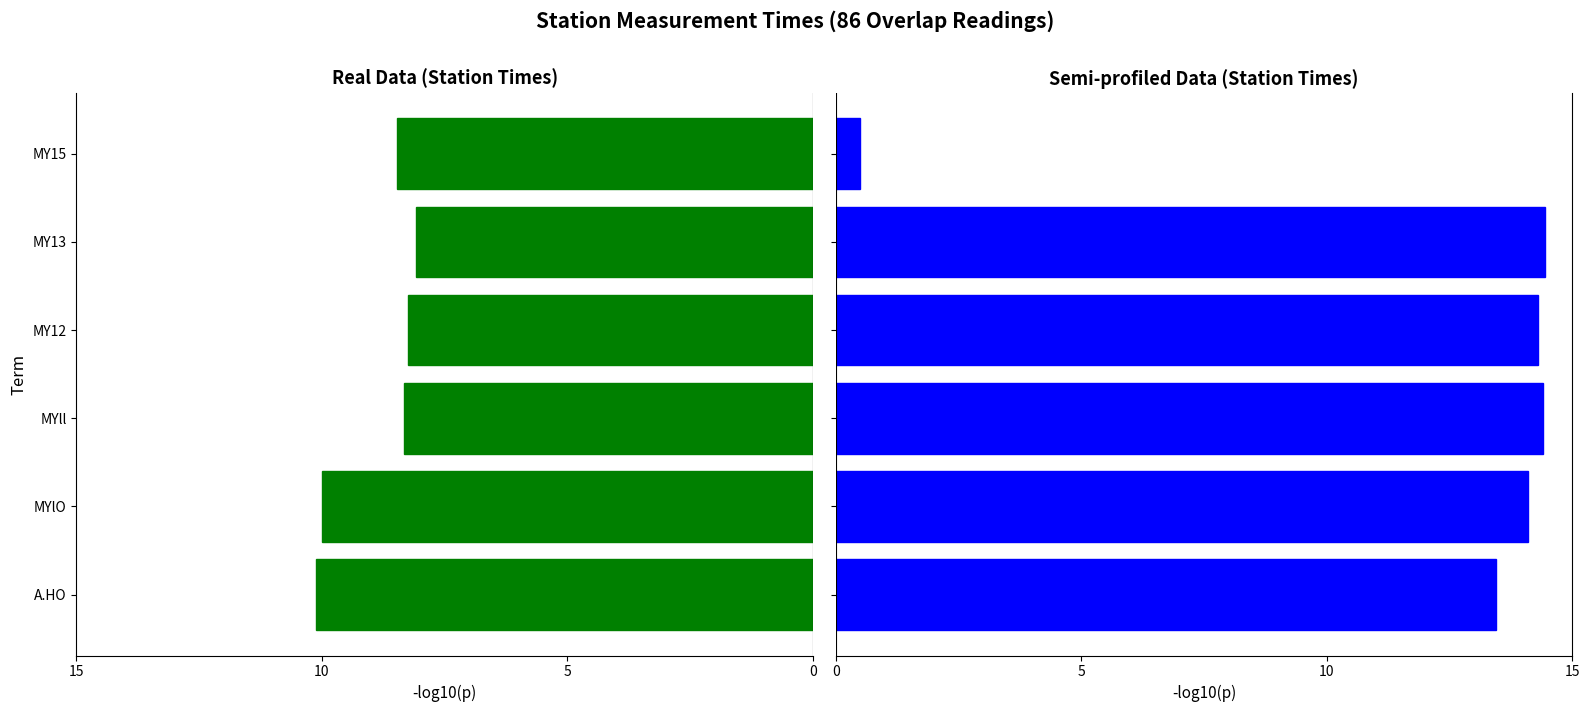

Which series has the widest spread of values?

Semi-profiled Data (col_5)